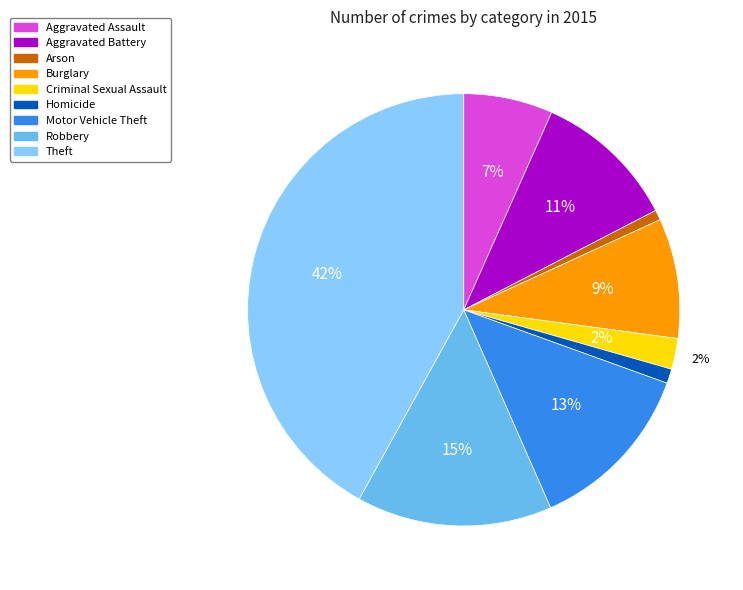

Is Burglary the majority of the pie?

No